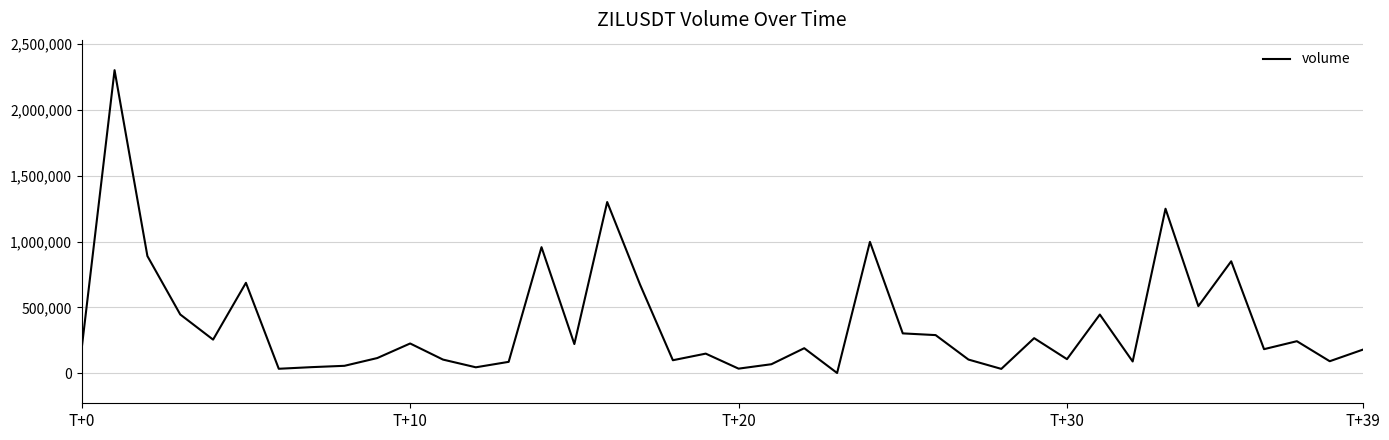

What is the difference between the maximum and minimum values?

2300561